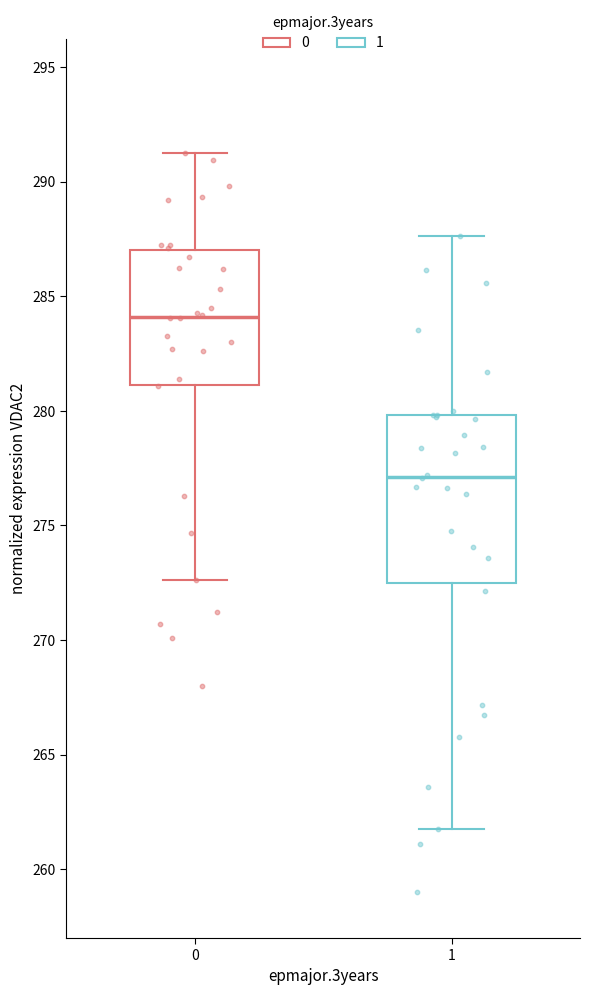

Reading left to right, read every box against the y-axis: the position of its median line, the range the box covers, and the ends of its whiskers. The values are not printed on the chart, so give them approximately, as read against the axis.

0: median 284.0, box 281.0 to 287.0, whiskers 272.5 to 291.0
1: median 277.0, box 272.5 to 280.0, whiskers 262.0 to 287.5